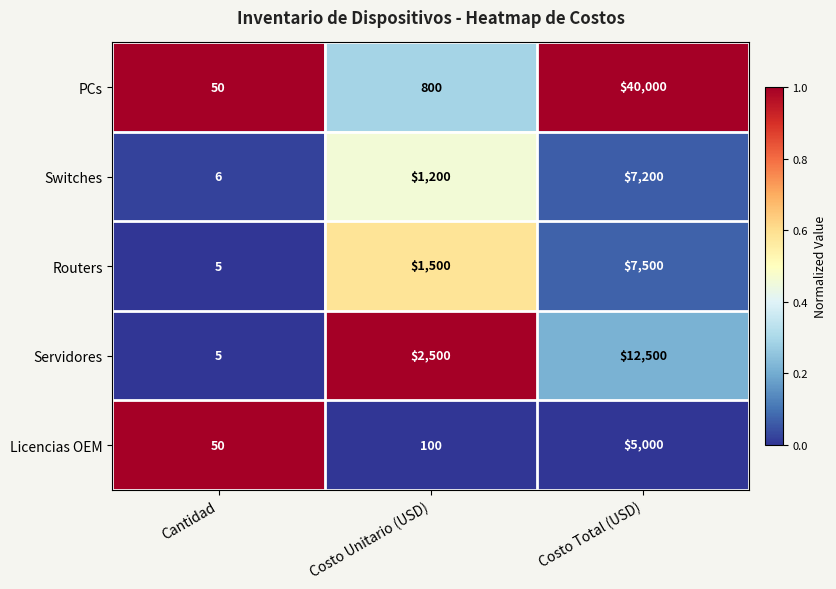

At which category does the chart reach its minimum across all series?

Cantidad